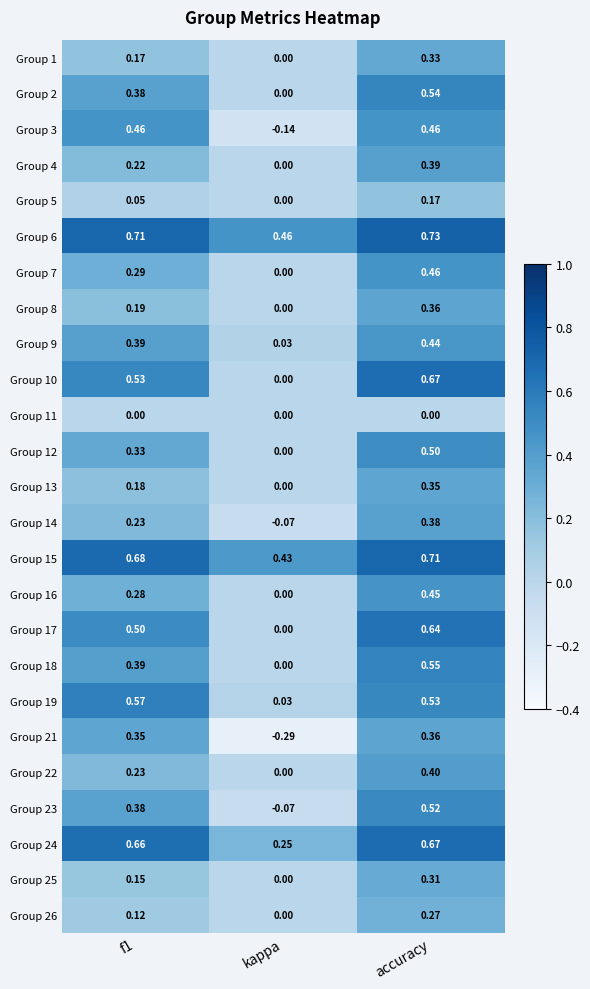

Which category has the lowest value across all series?

kappa